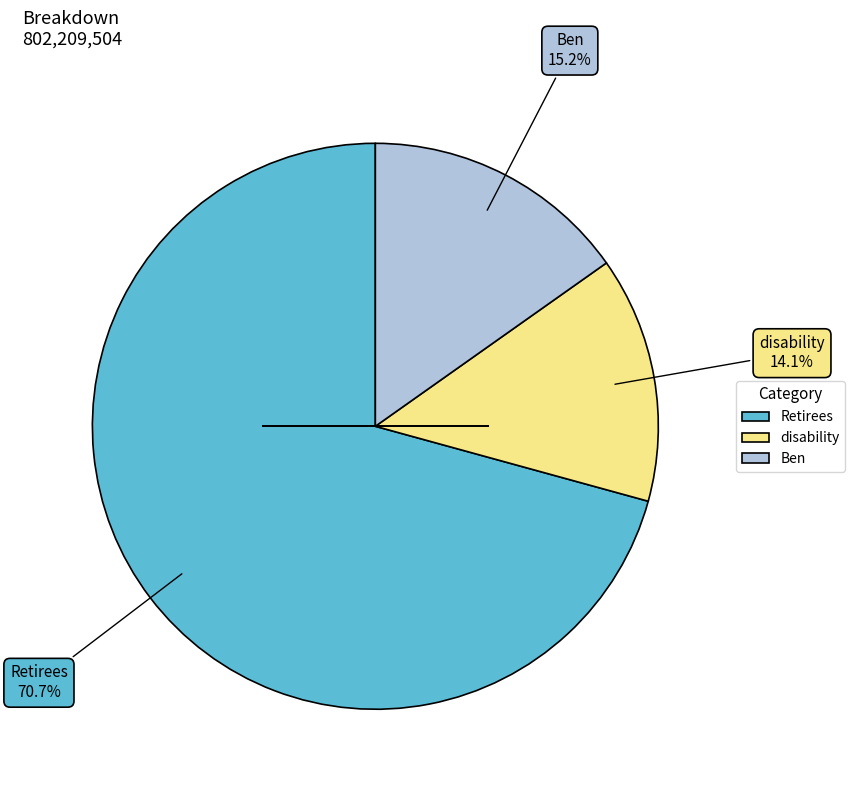

The Retirees slice represents 81% of the pie. True or false?

False